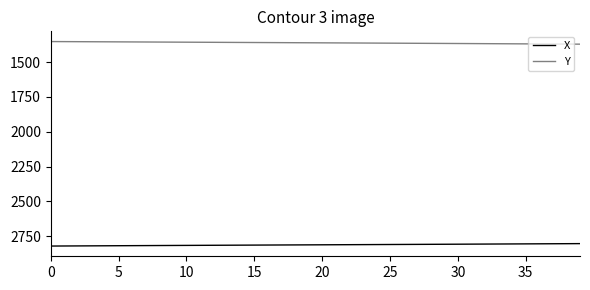

Rank the series by their maximum value, from highest to lowest.

X, Y